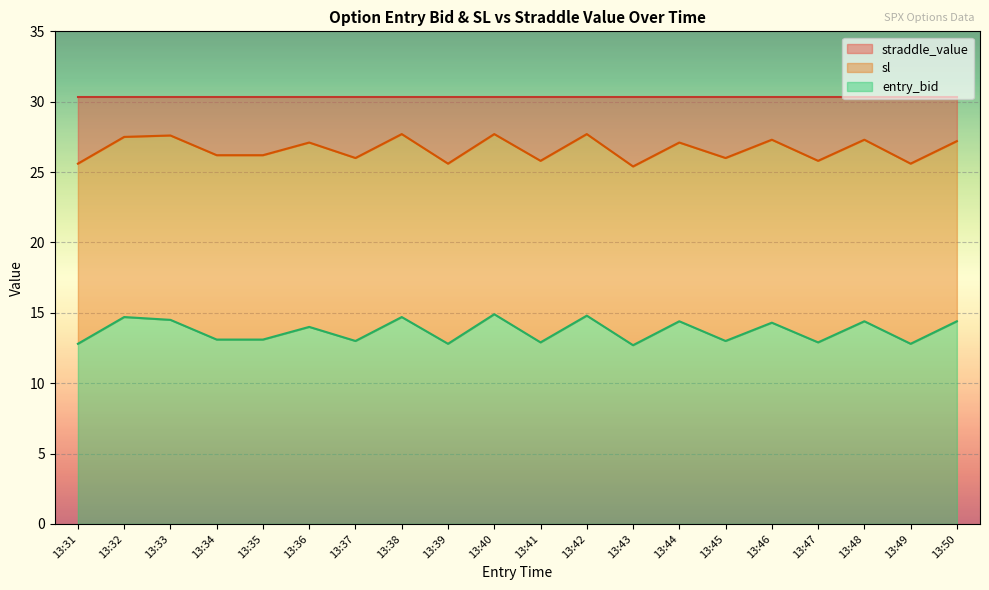

What is the difference between the highest and lowest values at 13:40?

12.8